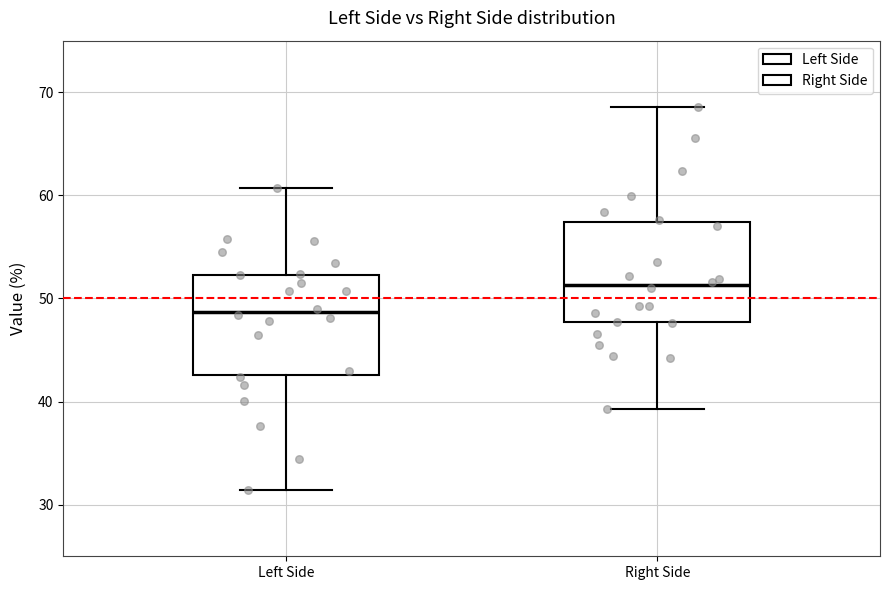

Which box's median line is the highest?

Right Side